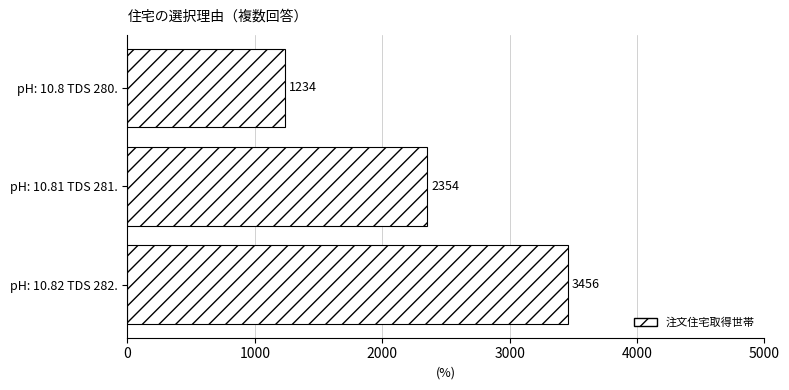

List the labels in order of value, smallest first.

pH: 10.8 TDS 280., pH: 10.81 TDS 281., pH: 10.82 TDS 282.